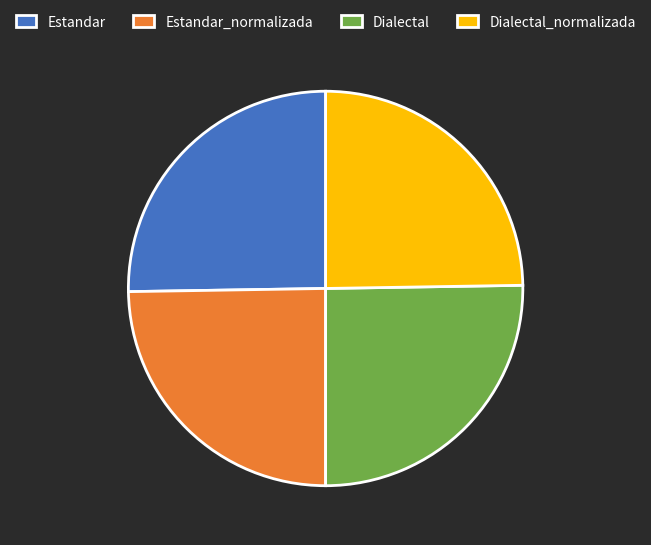

Is it true that Dialectal_normalizada is 25% of the pie?

True